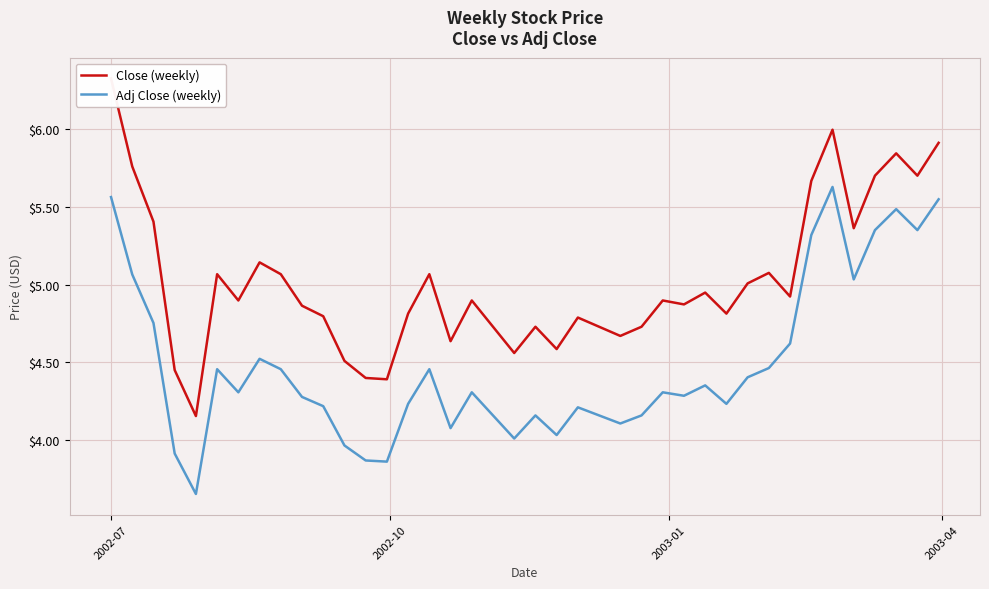

At which label does Adj Close (weekly) first exceed 4?

2002-07